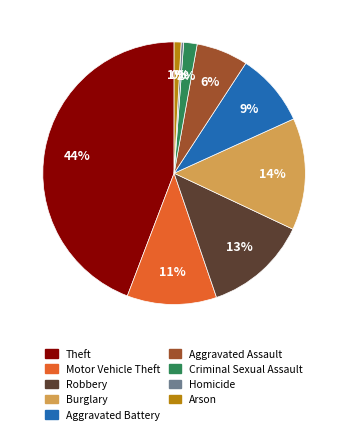

Does Homicide account for over 50% of the chart?

No